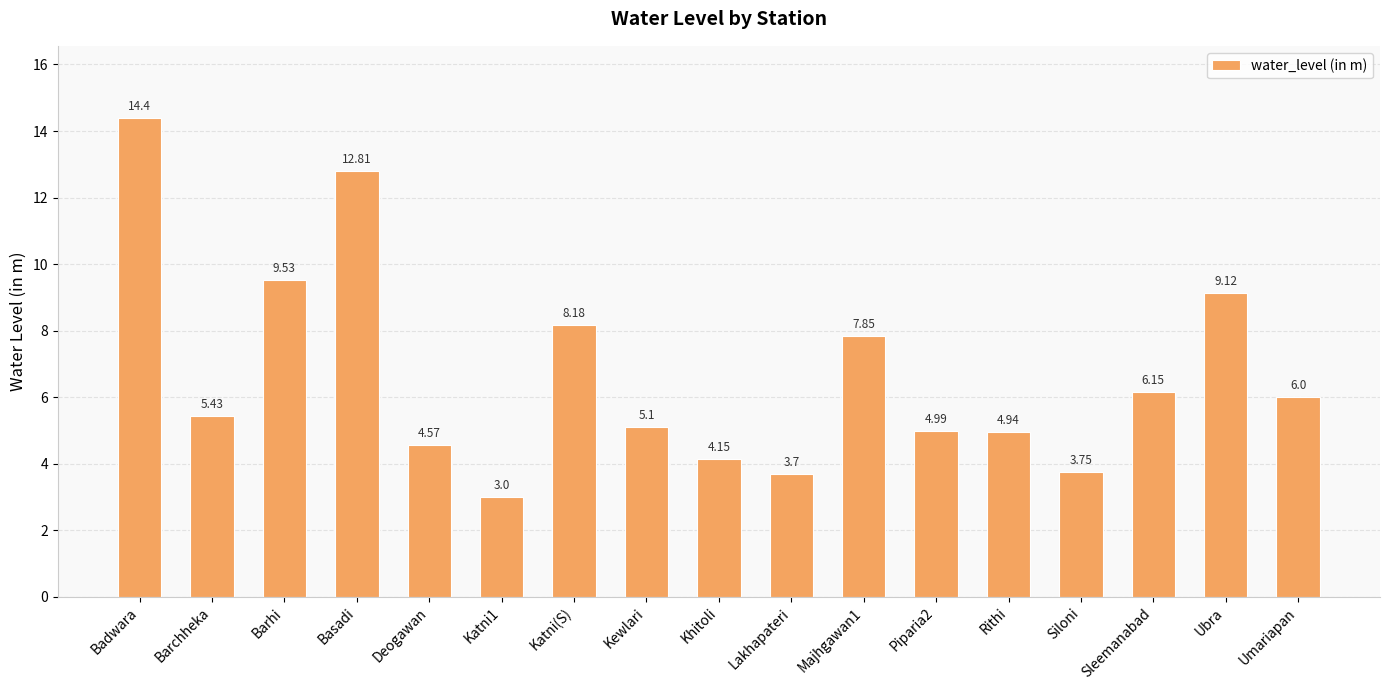

What is the value of the 10th bar from the left?

3.7